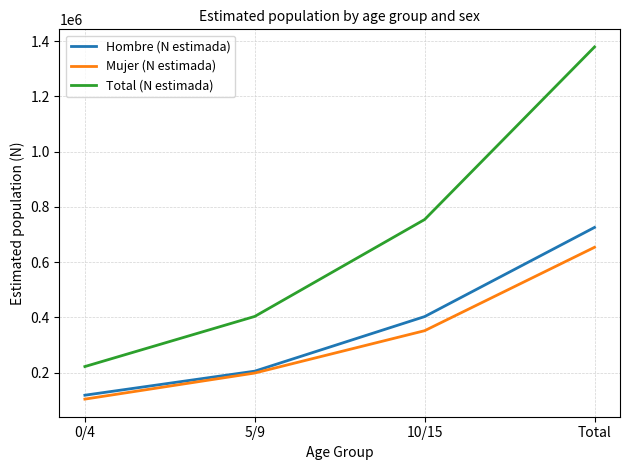

Rank the series at 0/4 from lowest to highest value.

Mujer (N estimada), Hombre (N estimada), Total (N estimada)